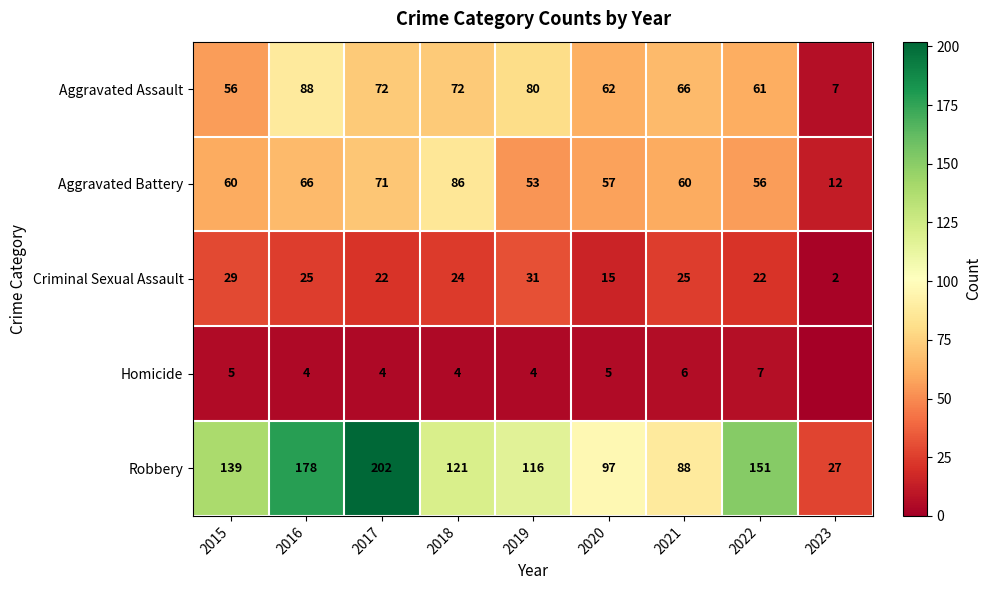

At which label does Aggravated Battery reach its minimum?

2023